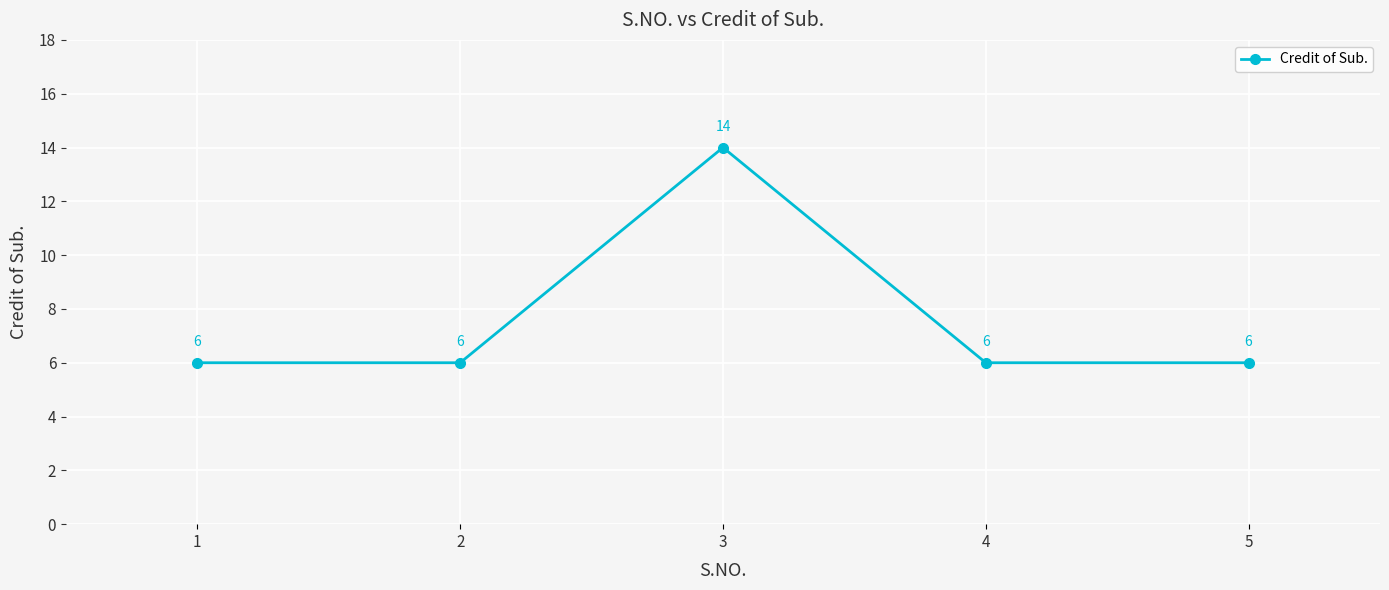

What is the minimum value shown in the chart?

6